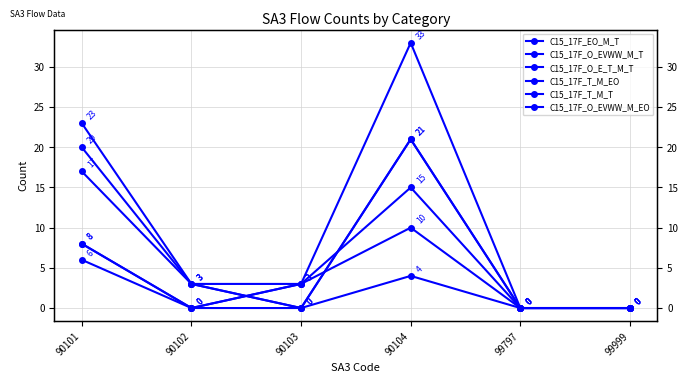

True or false: C15_17F_EO_M_T and C15_17F_T_M_T cross at least once.

False